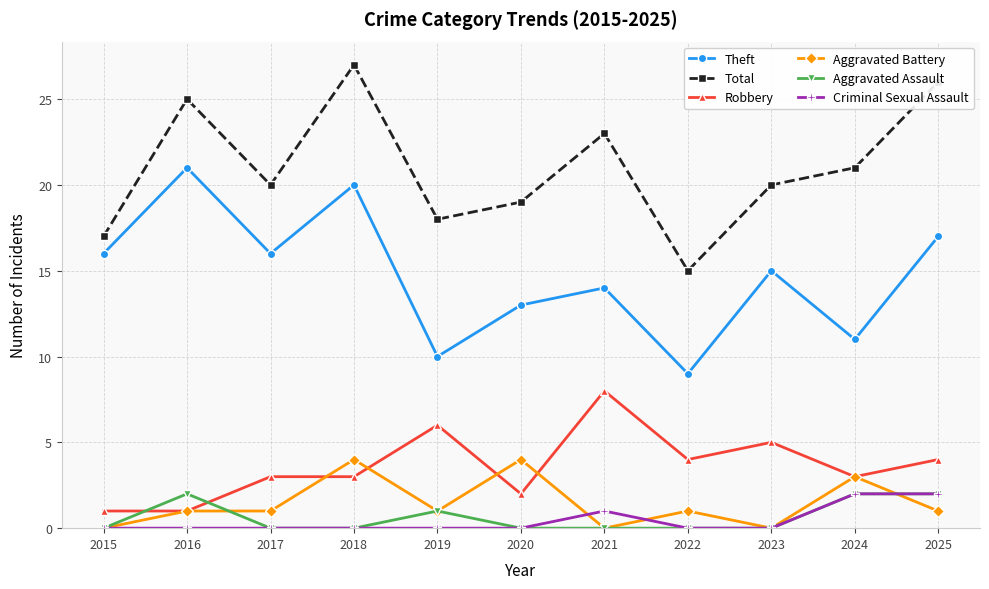

Which category has the highest value in the Theft series?

2016